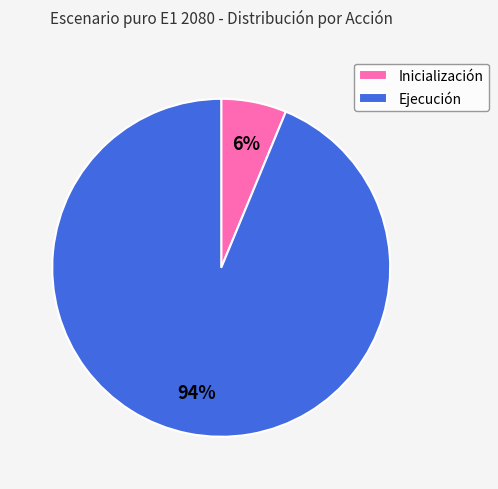

Does Ejecución account for over 50% of the chart?

Yes